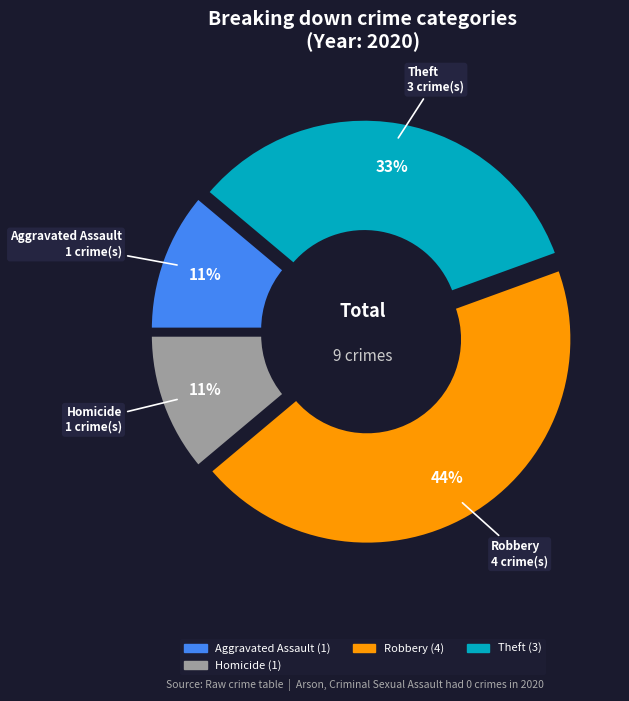

To the nearest percent, what is the difference between the largest and smallest slice percentages?

33%